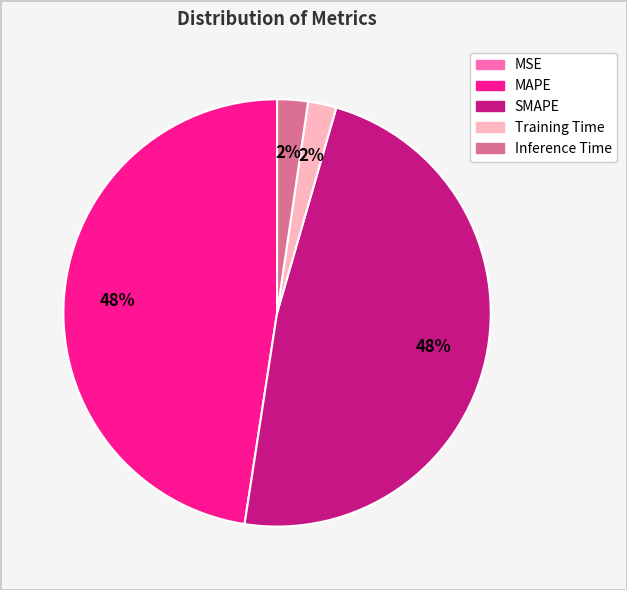

Is there any slice that represents more than half of the pie?

No